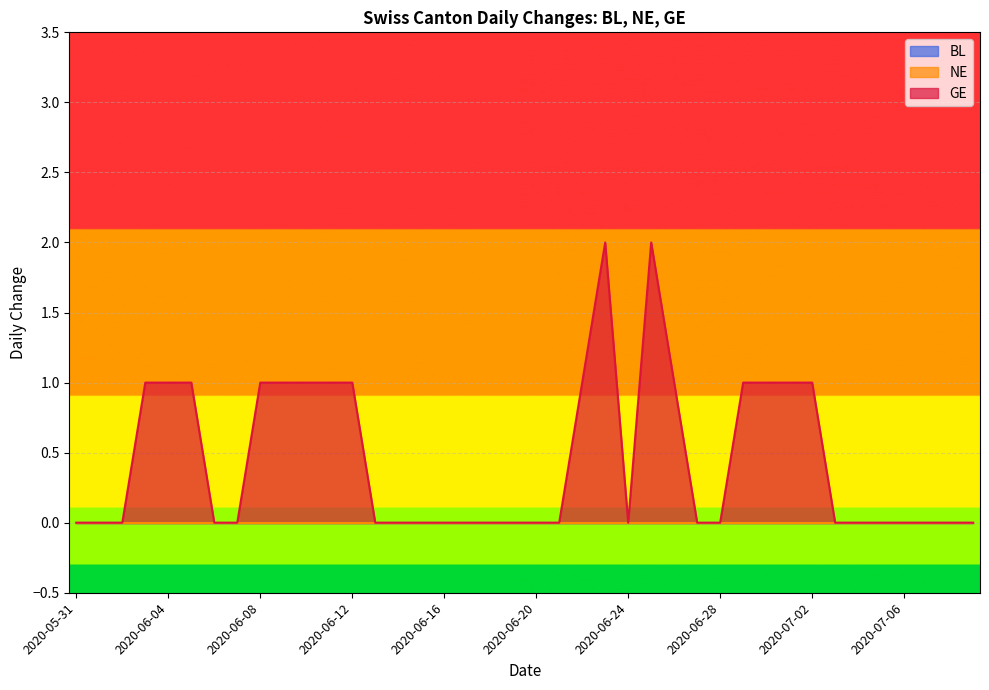

What is the label of the 8th point from the left?

2020-06-07